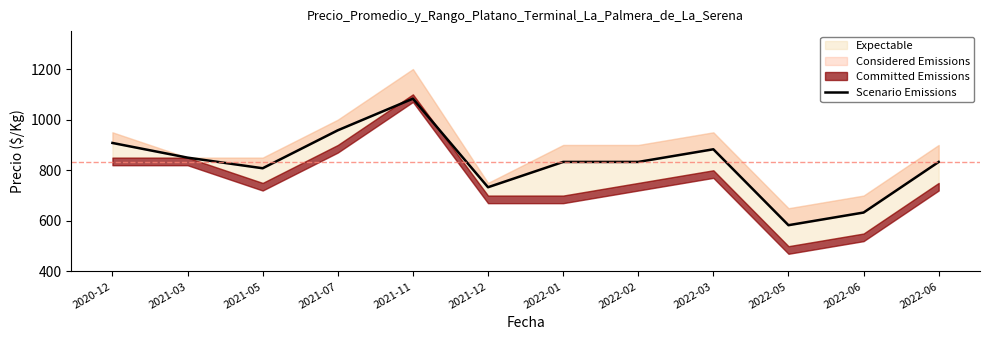

What is the difference between the maximum and second lowest values?

450